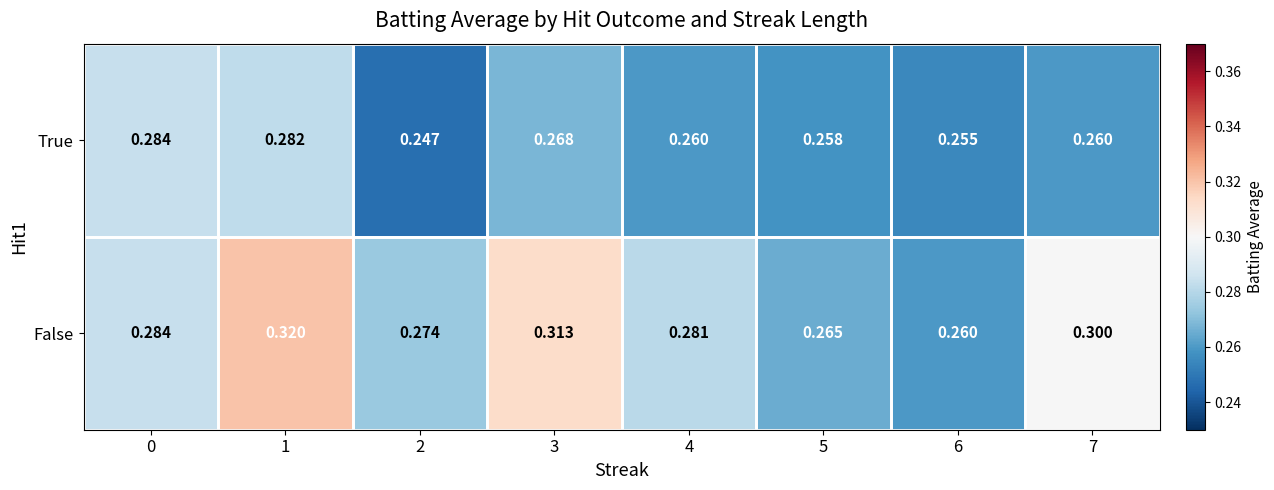

Is the value of True at 1 greater than the value of False at 2?

Yes